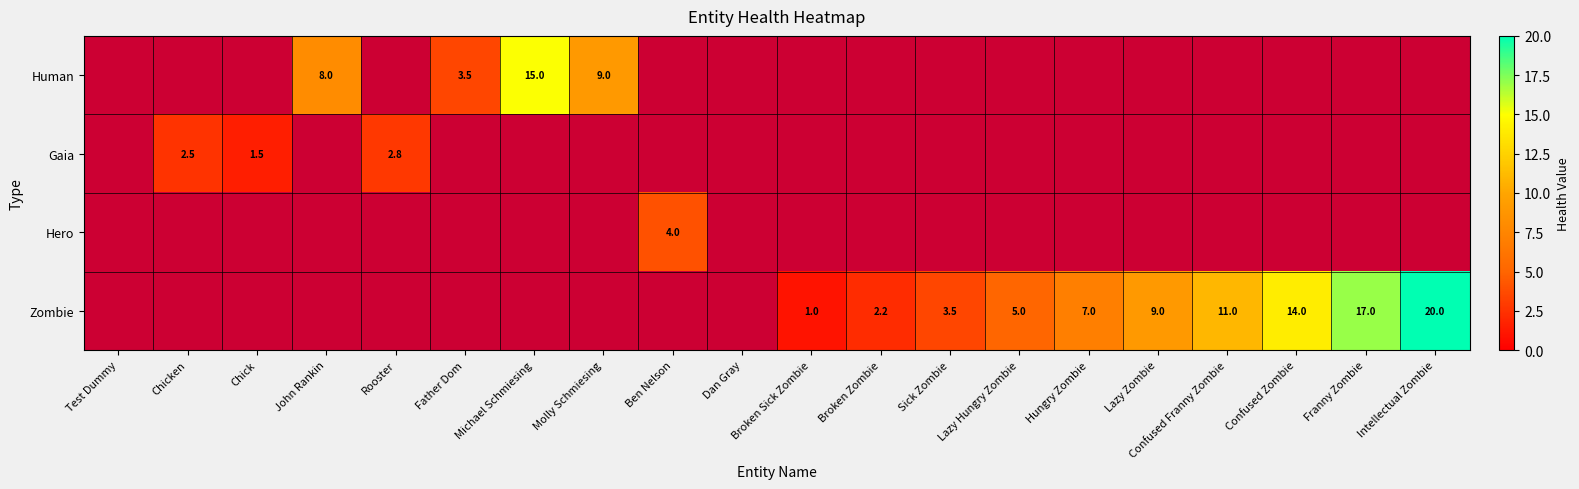

What is the greatest value displayed?

20.0